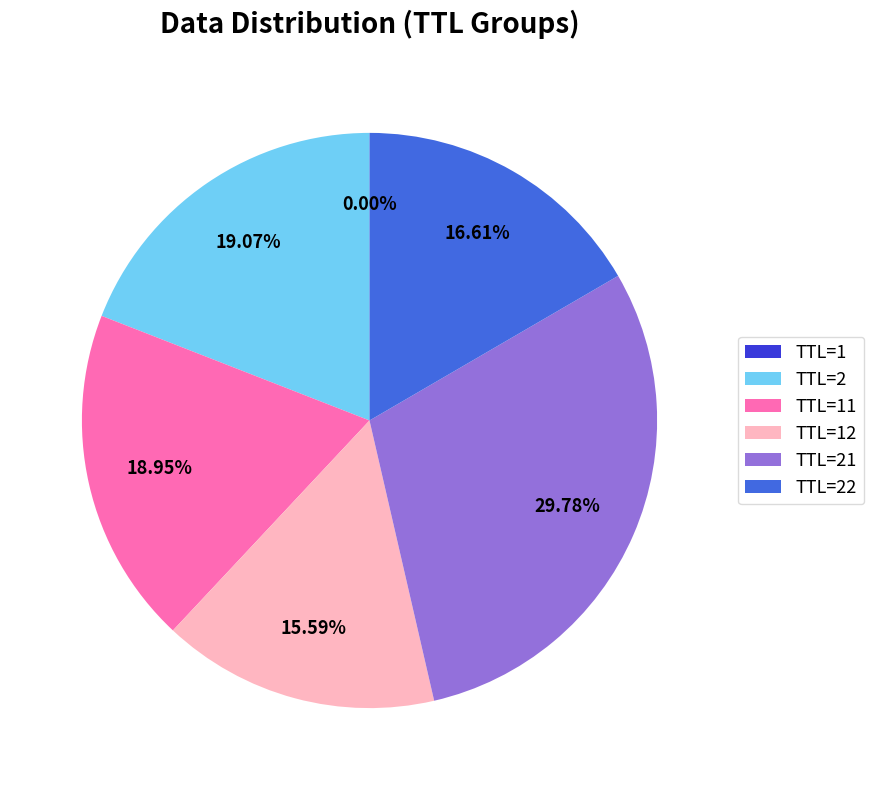

Does any single category account for the majority?

No